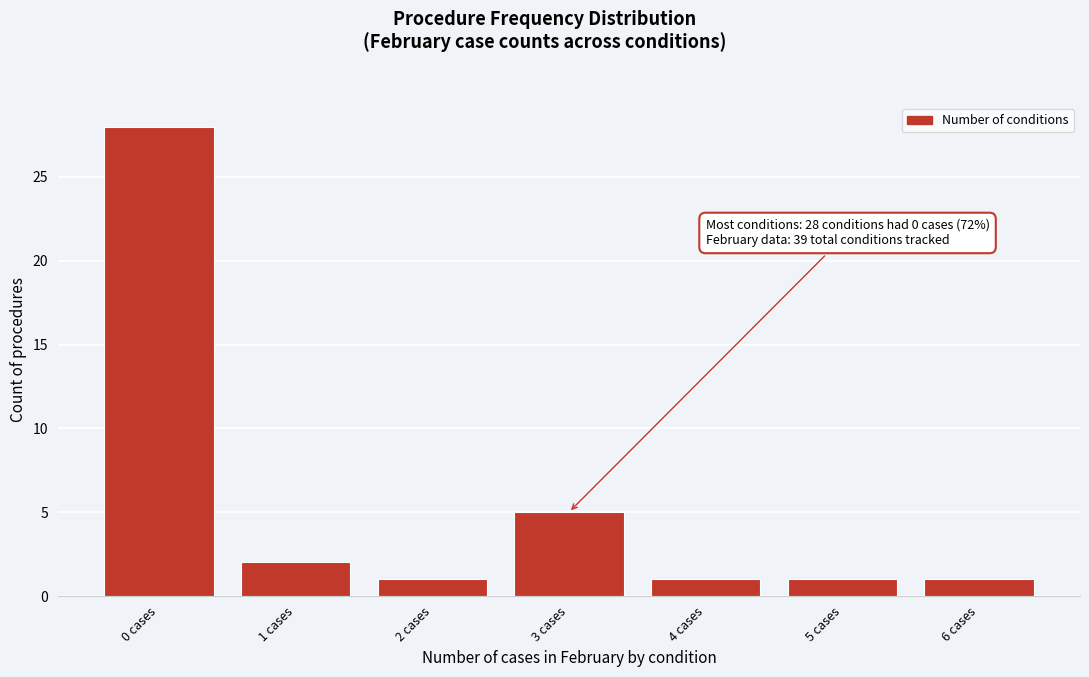

Reading left to right, extract all data points from this chart.

28	2	1	5	1	1	1